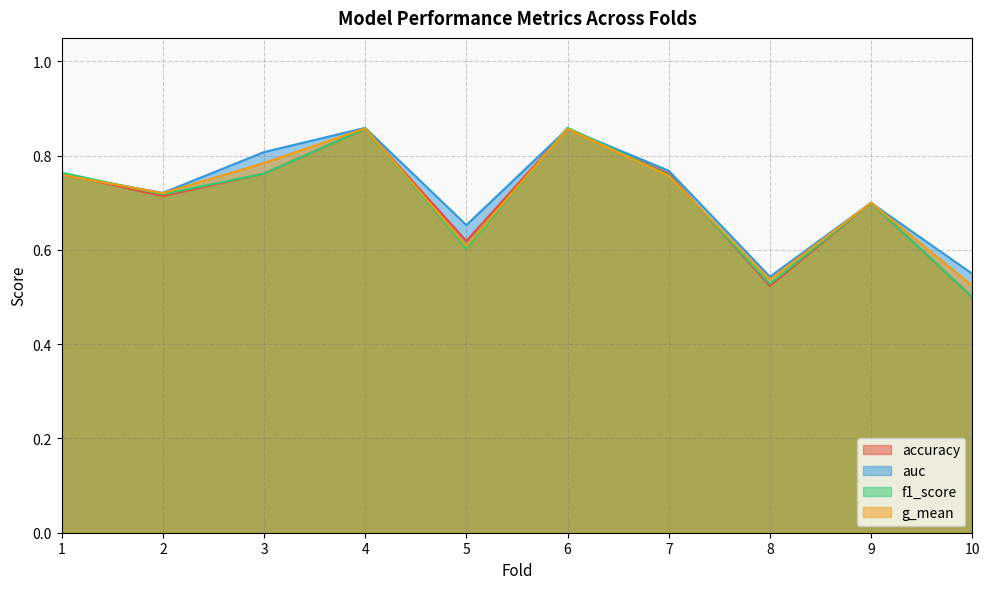

The value of accuracy at 1 is 0.8. True or false?

True